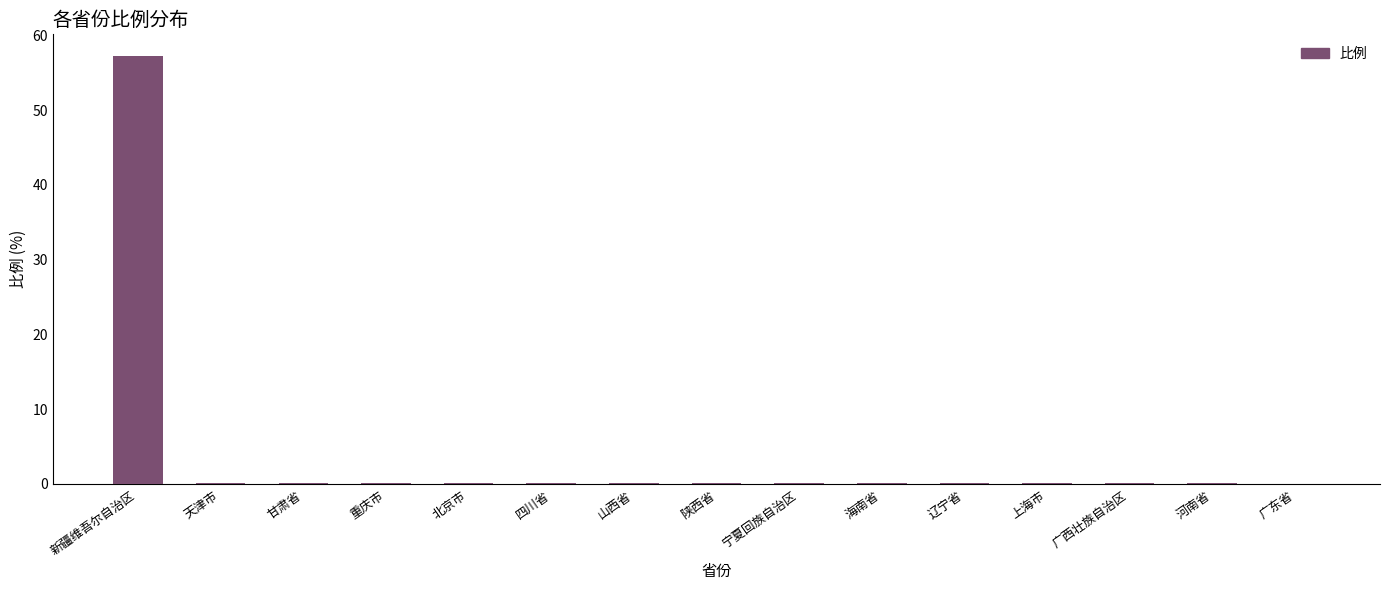

What is the sum of all values?

58.6